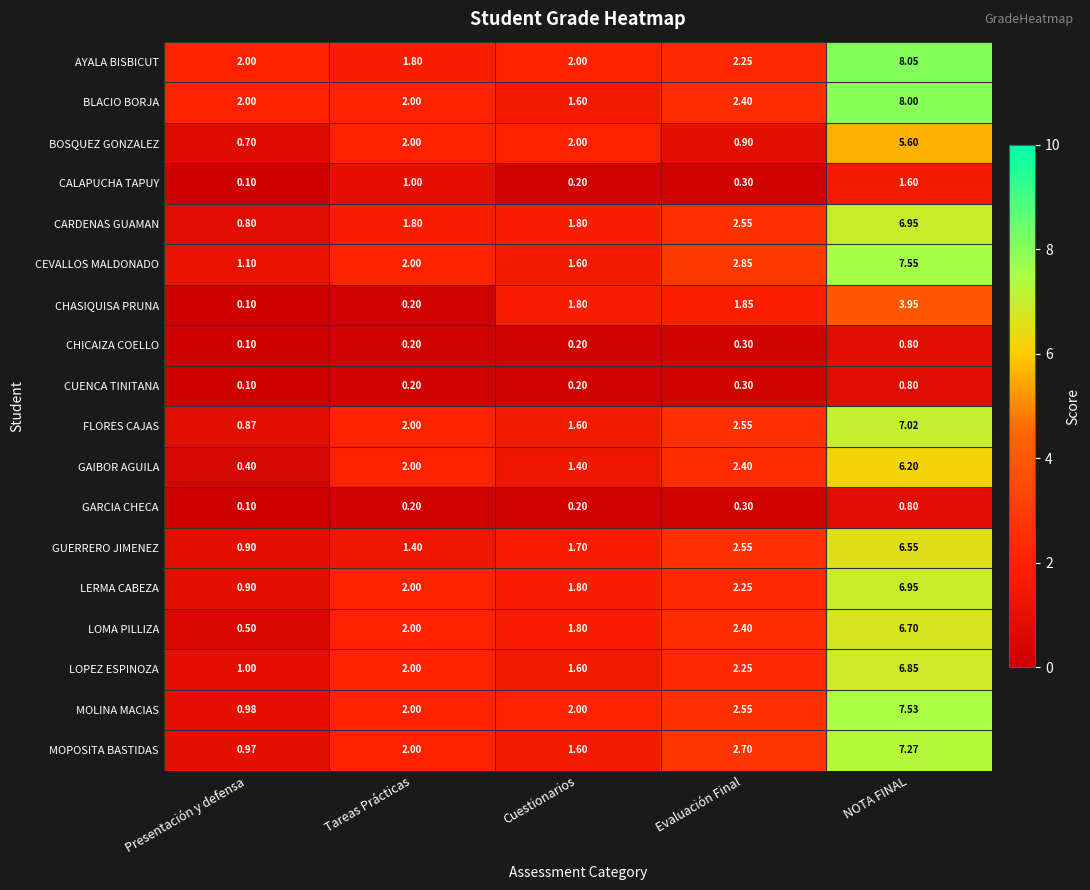

Count the number of categories in the chart.

5